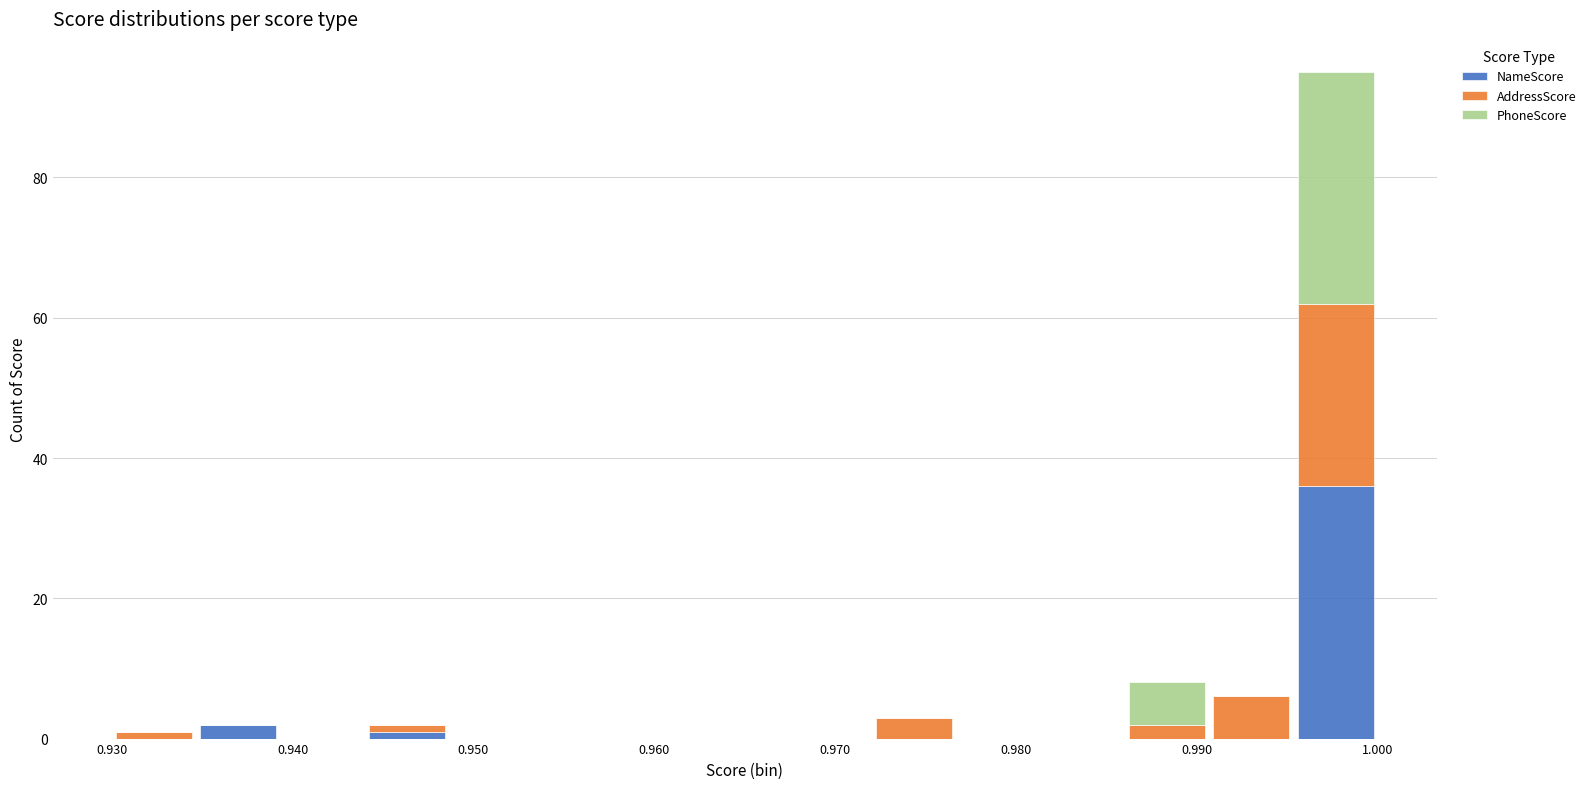

What is the total height of the stacked bar covering 0.986 to 0.991 on the x-axis? Neither the bar edges nor the heights are printed on the chart, so give them approximately, as read against the axes.

8